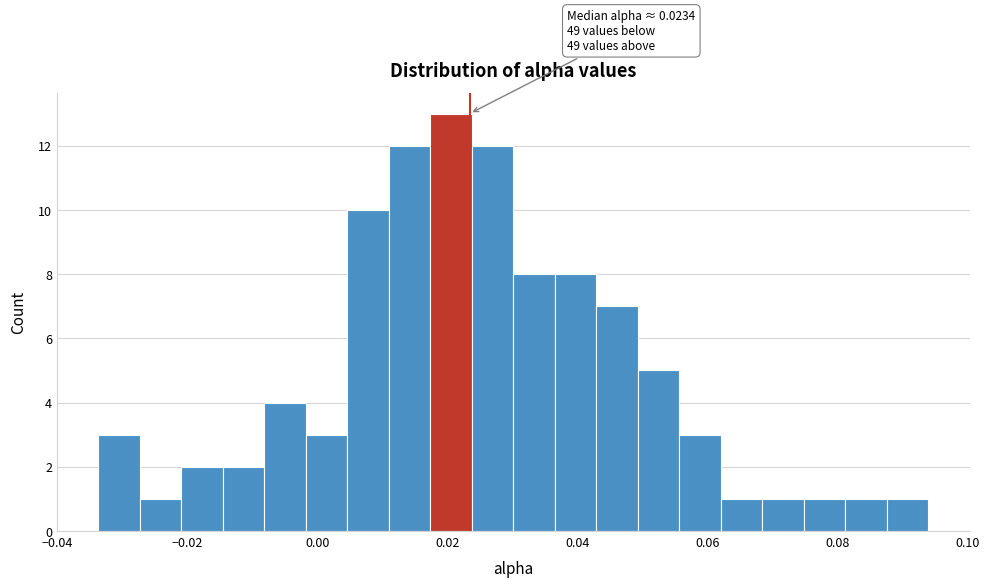

Read against the x-axis, roughly where is the centre of the tallest bar?

0.020